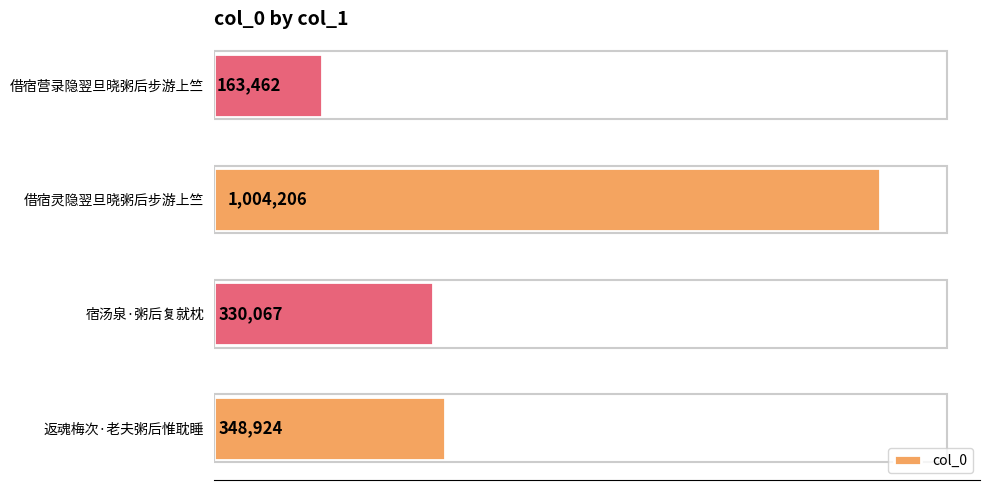

Does the chart contain any negative values?

No